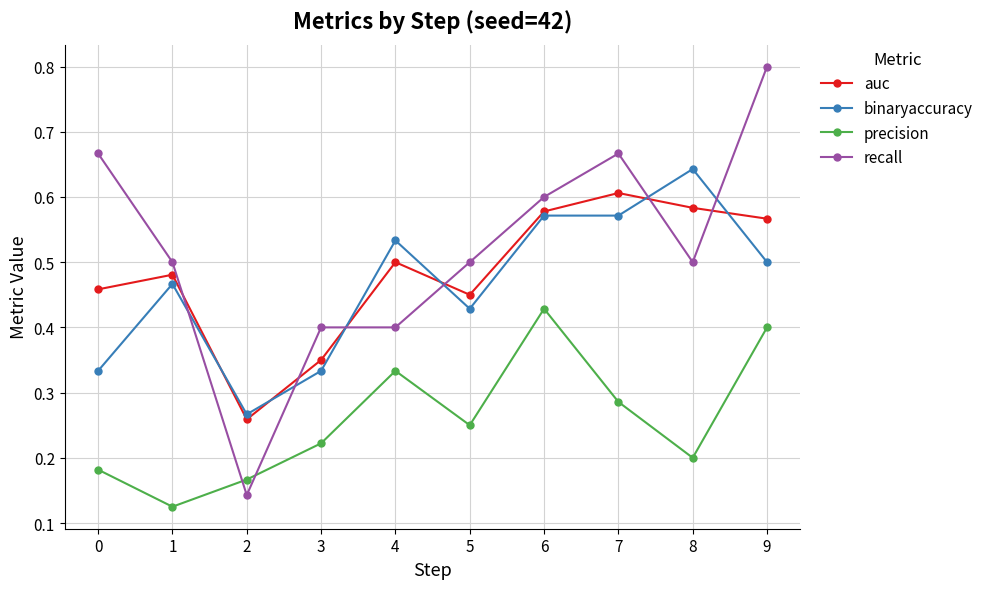

The auc series shows 0.6 at 7. True or false?

True